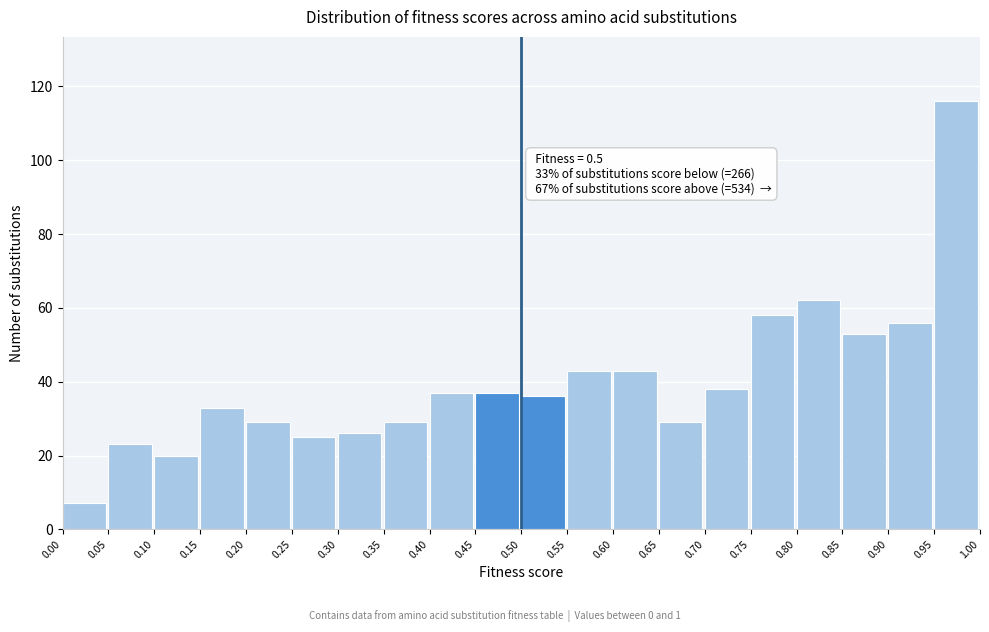

Which range on the x-axis has the tallest bar?

0.95 to 1.00